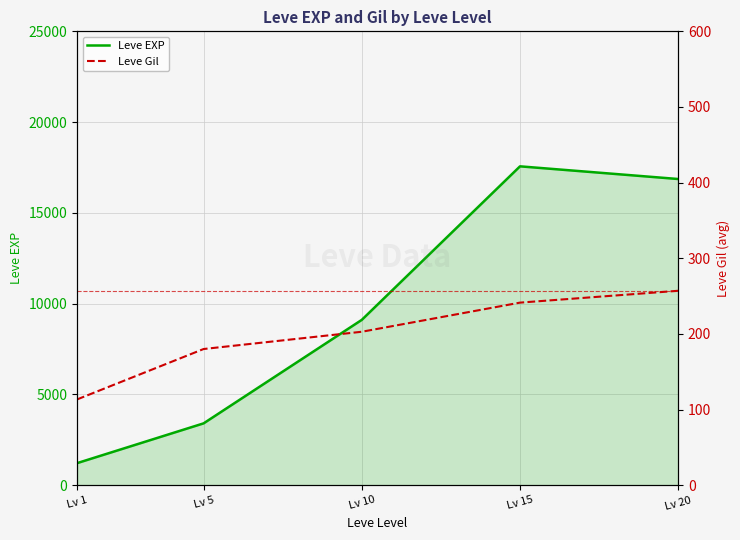

Reading left to right, list all the values displayed in this chart.

Leve EXP: 1213.3	3405.0	9106.7	17563.3	16865.0
Leve Gil: 113.3	180.0	202.8	241.3	257.0